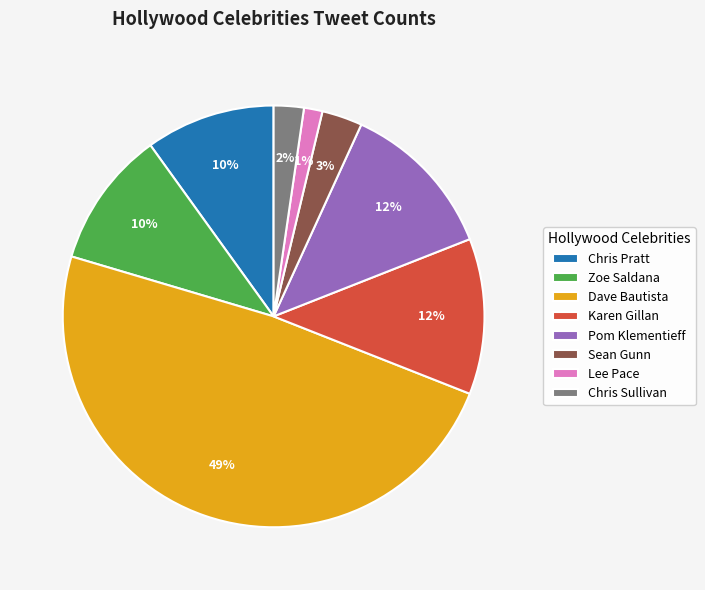

To the nearest percent, what is the combined percentage of Chris Pratt and Karen Gillan?

22%